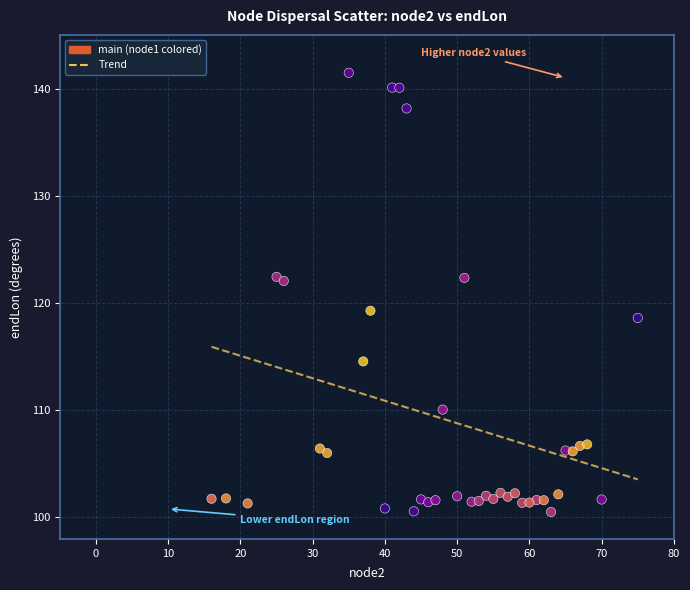

What is the range of Y values (max minus min)?

41.0